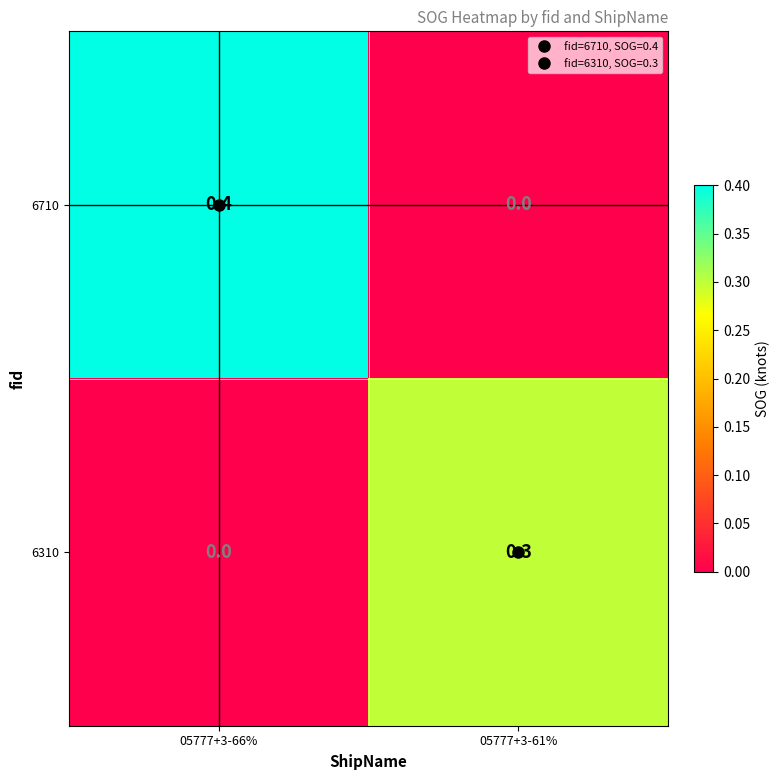

Which series has the largest range (max minus min)?

6710